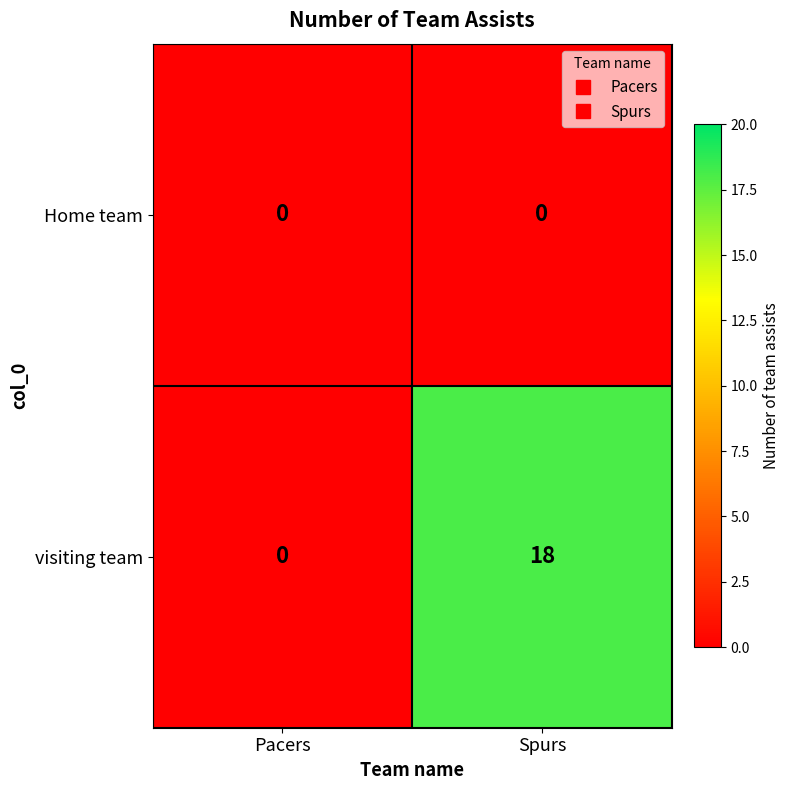

Reading left to right, transcribe all the data shown in this chart.

Home team: 0	0
visiting team: 0	18